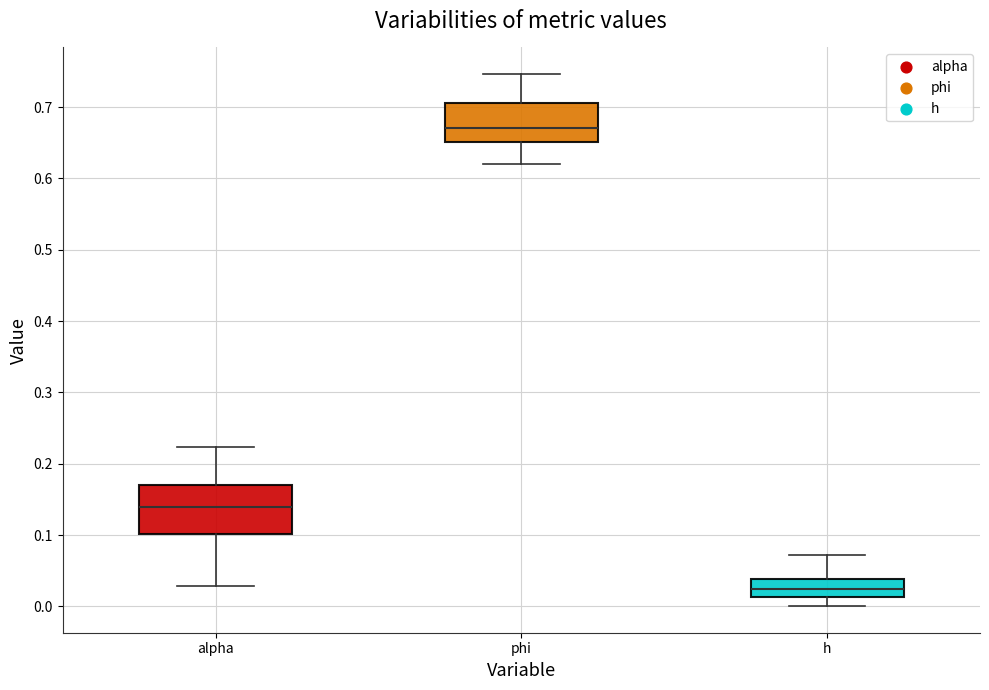

Reading left to right, transcribe this box plot: for each box, give where its median line is, the range the box spans, and where its two whiskers end, as read against the y-axis. The values are not printed on the chart, so give them approximately, as read against the axis.

alpha: median 0.14, box 0.10 to 0.17, whiskers 0.03 to 0.22
phi: median 0.67, box 0.65 to 0.71, whiskers 0.62 to 0.75
h: median 0.02, box 0.01 to 0.04, whiskers 0.00 to 0.07